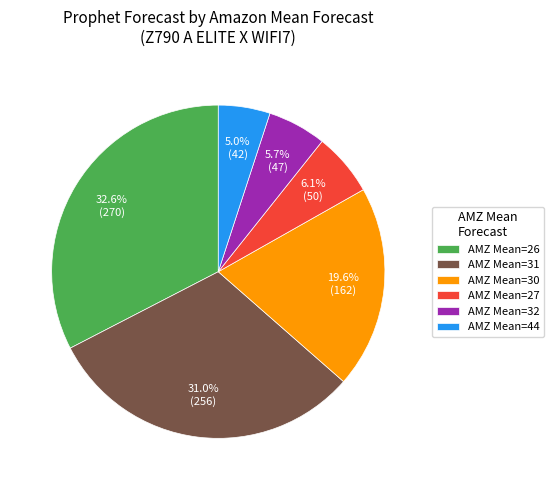

What is the ratio of the value at AMZ Mean=26 to the value at AMZ Mean=44?

6.5